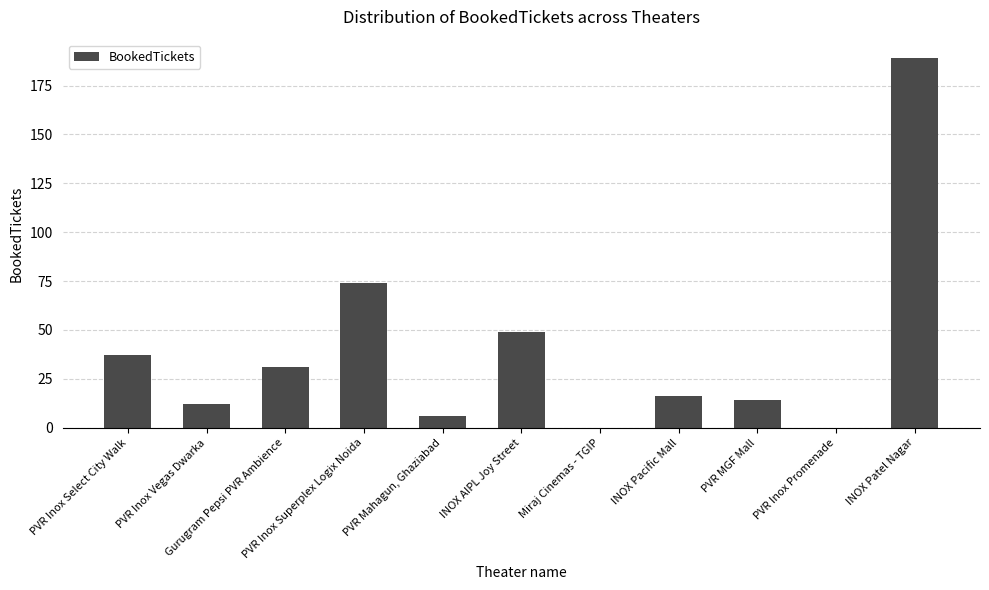

Is it true that the value at INOX Pacific Mall is 24?

False